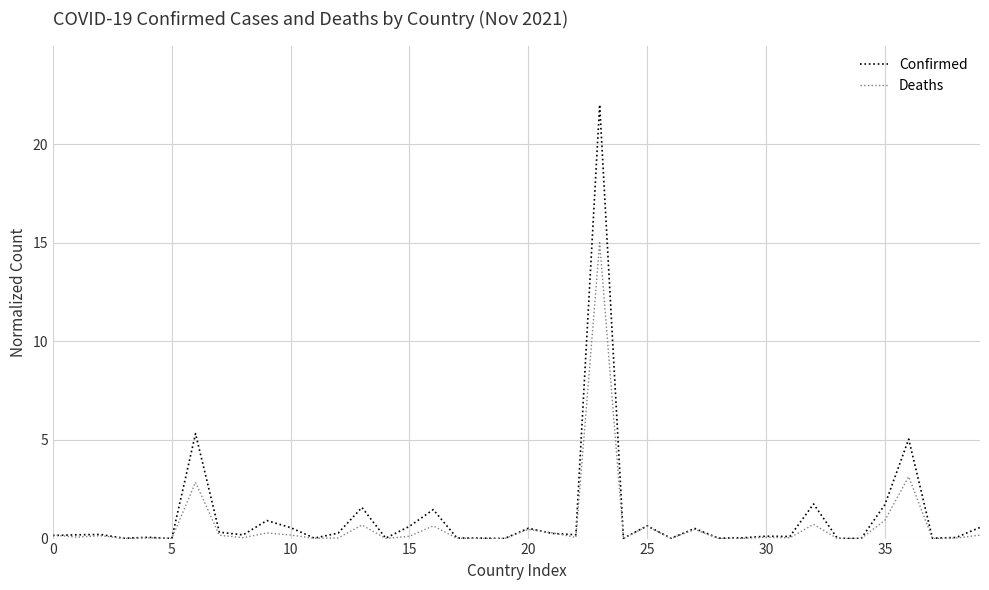

List the series in order of their peak value, lowest first.

Deaths, Confirmed